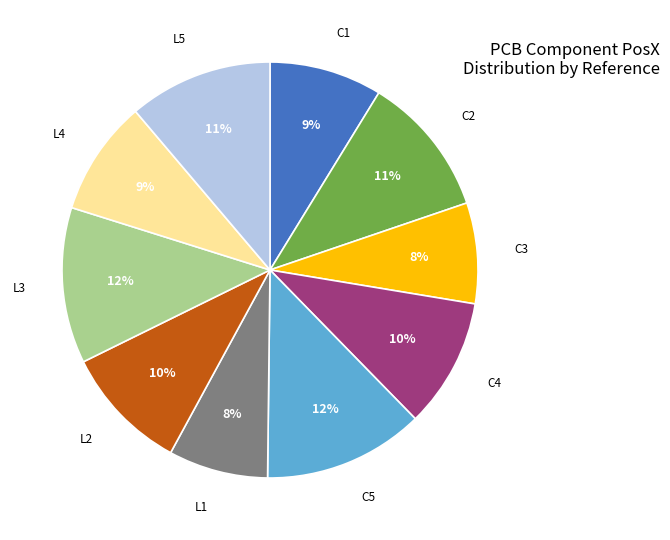

Which has a higher value, L4 or L2?

L2